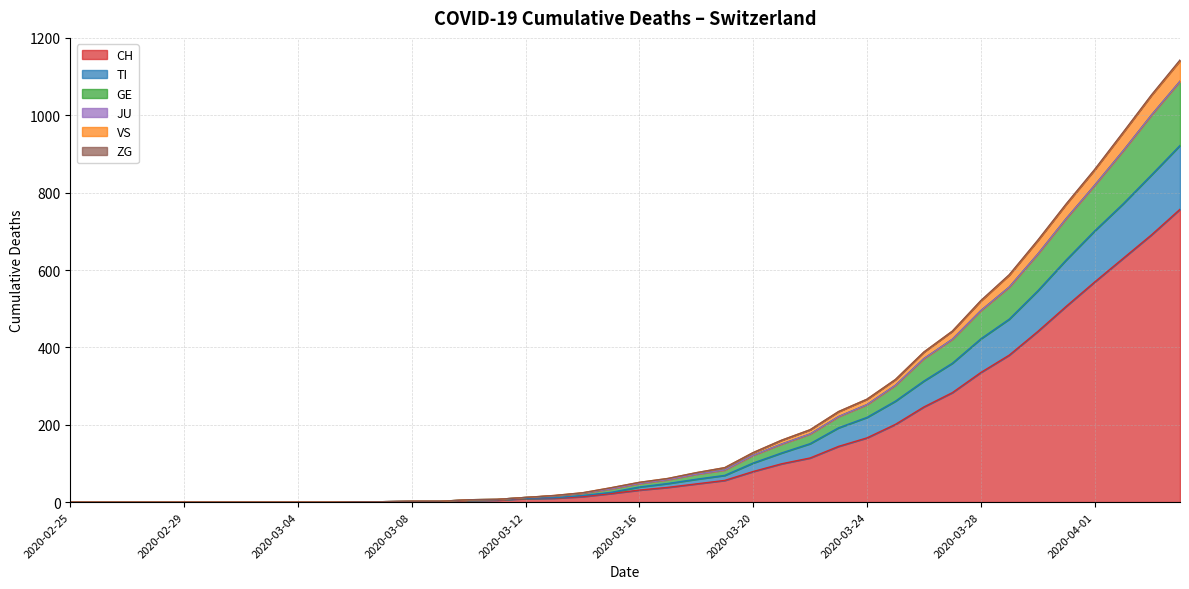

True or false: GE has more than 2 interior local peaks.

False